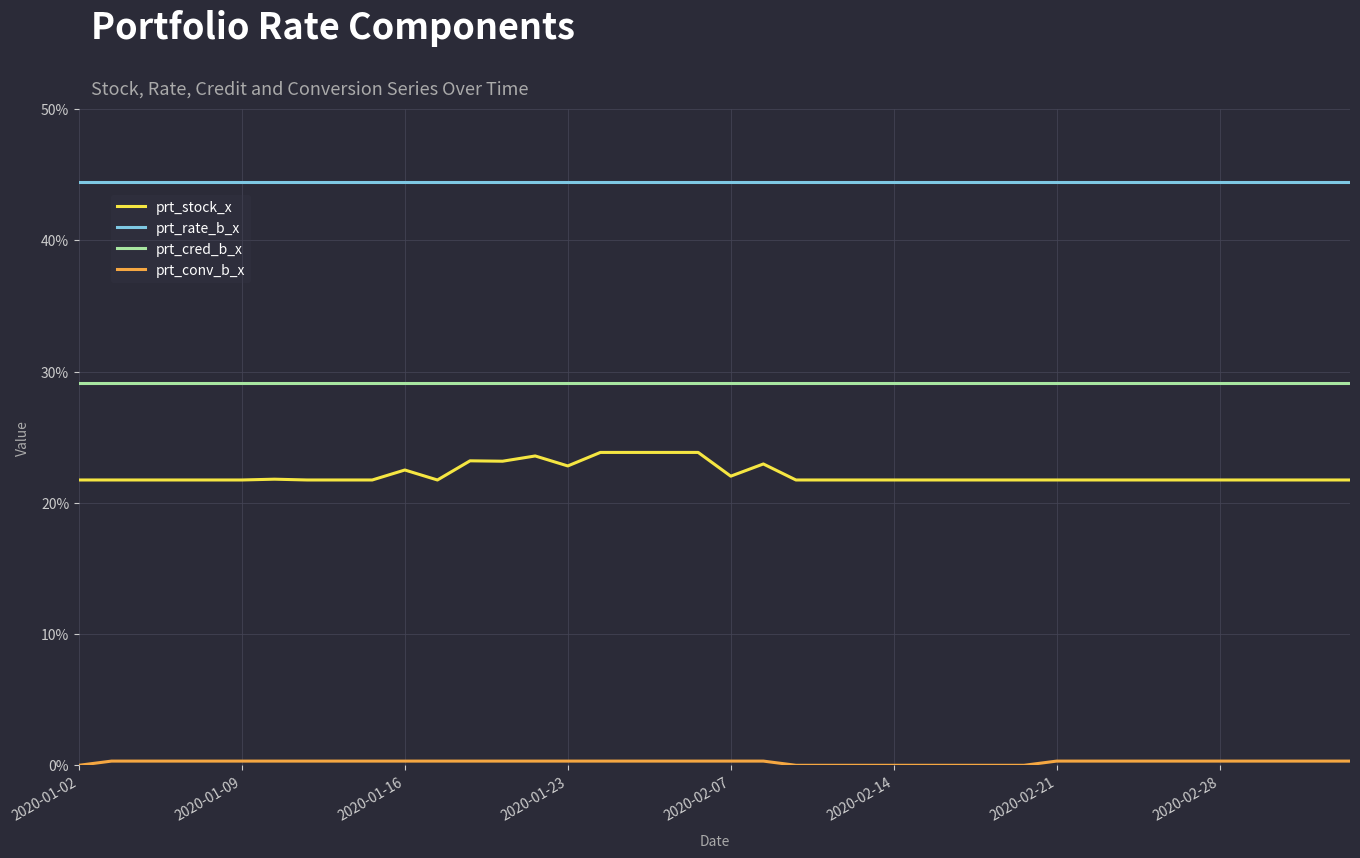

What is the greatest value displayed?

44.4